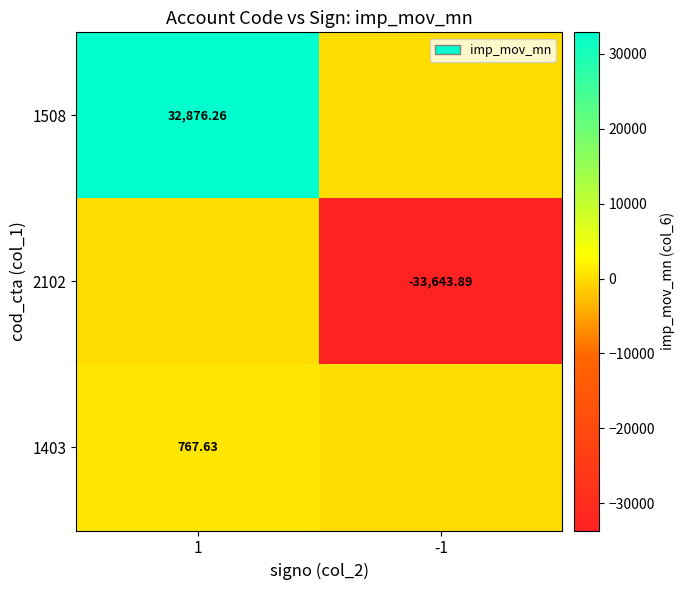

Is the value of 2102 at -1 greater than the value of 1508 at 1?

No